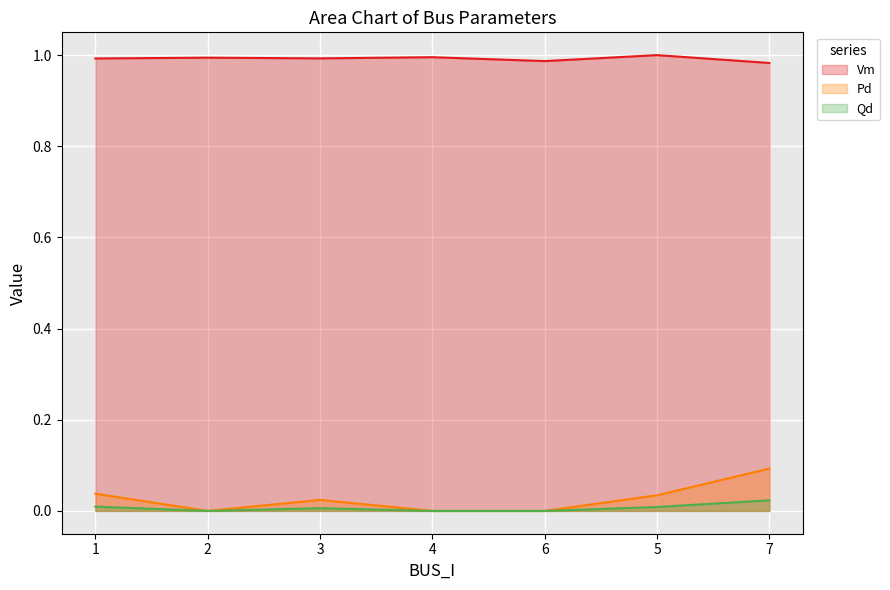

True or false: Vm has more than 2 interior local peaks.

True